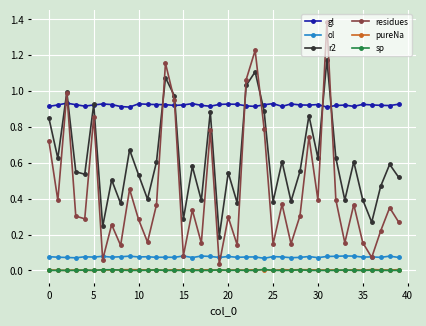

Which series has the widest spread of values?

residues